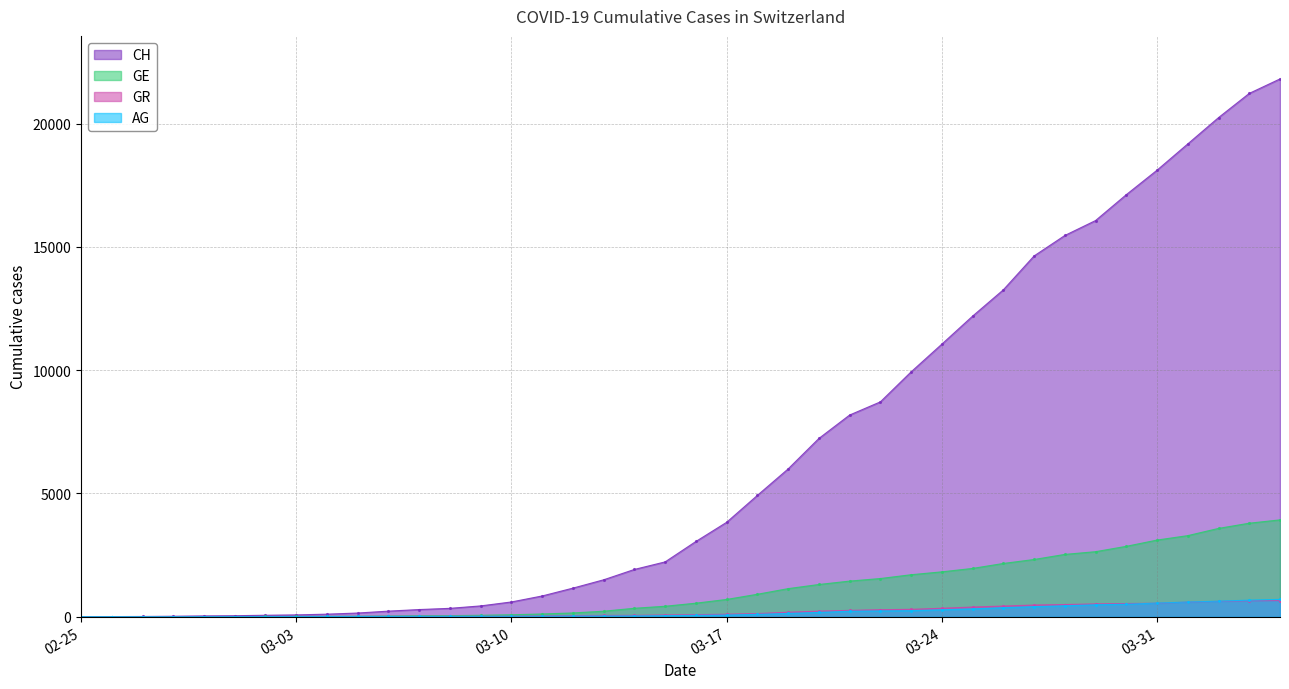

Which series has the largest total across all categories?

CH